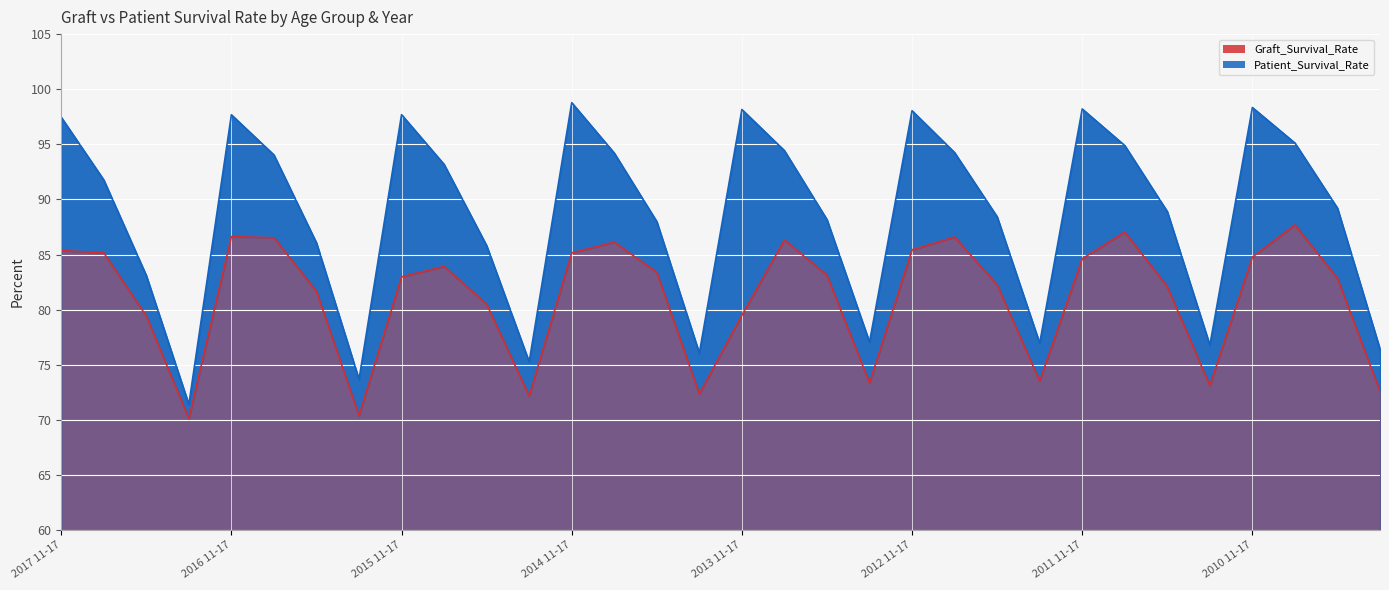

What is the value of the Graft_Survival_Rate point at the 15th from the left?

83.4